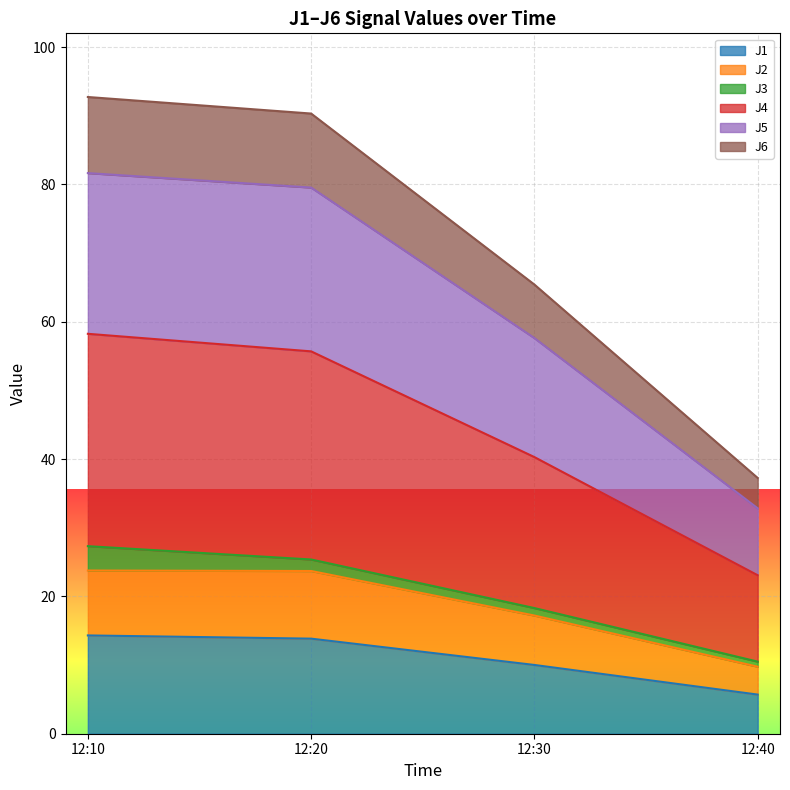

At which label does J1 reach its minimum?

12:40